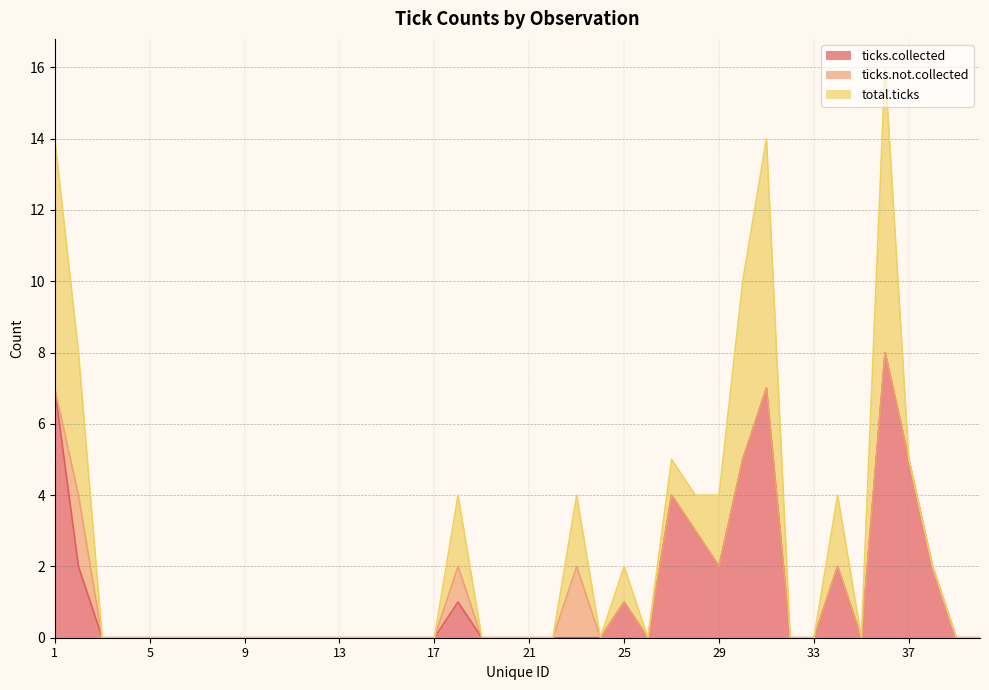

True or false: total.ticks has a value of 5 at 37.

False